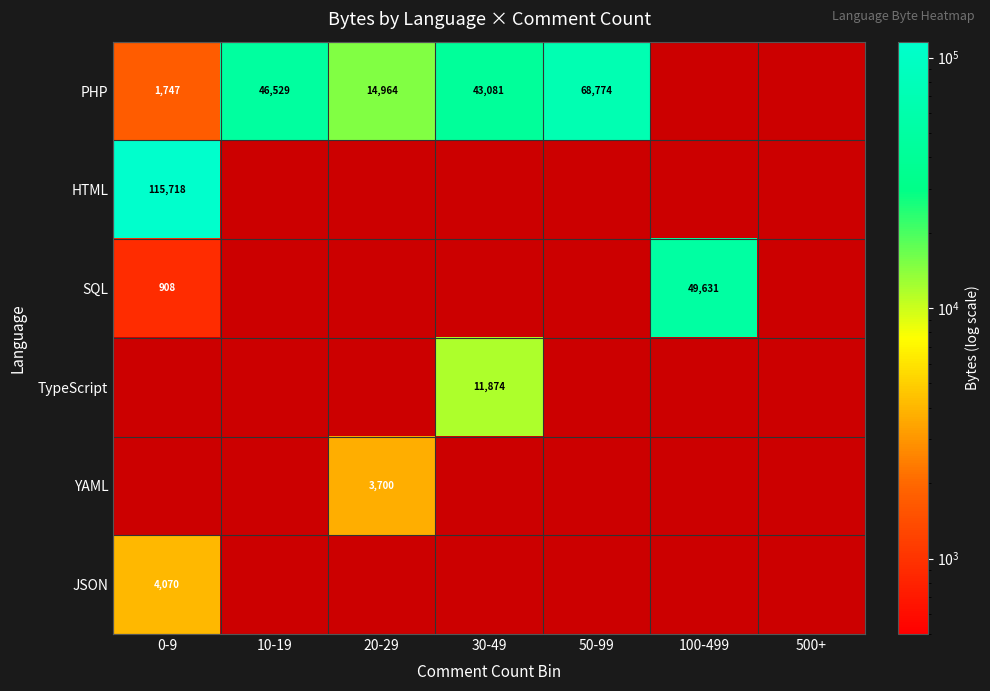

True or false: SQL has a value of 908 at 0-9.

True